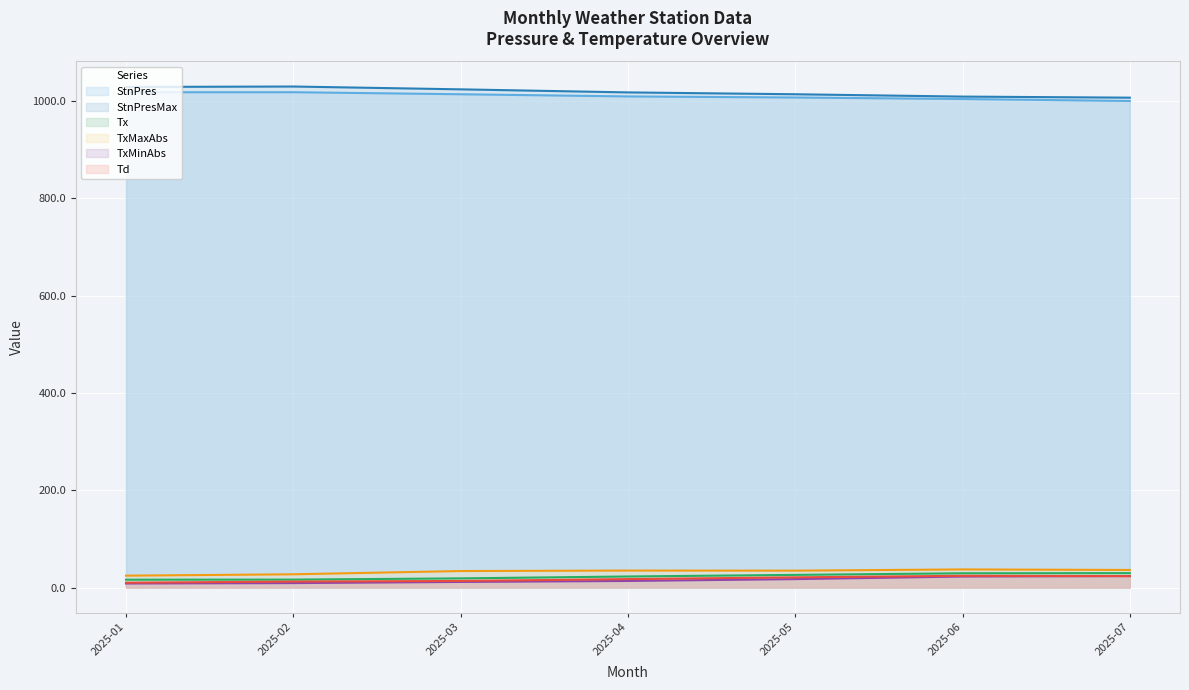

What is the value of the TxMinAbs point at the 2nd from the left?

9.1